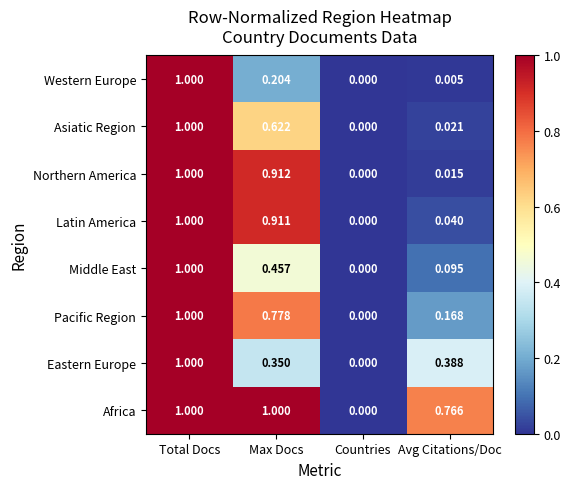

How many data points in Pacific Region are above 0?

3